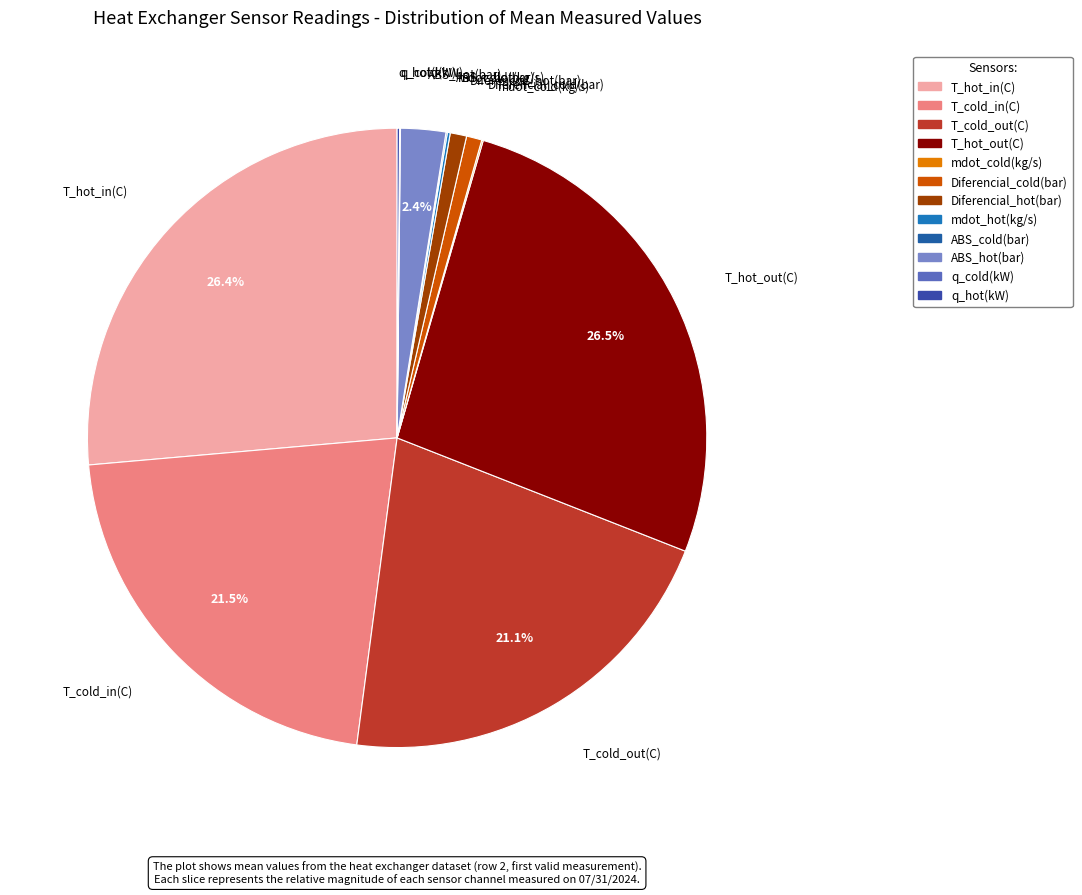

To the nearest percent, what is the average slice percentage?

8%